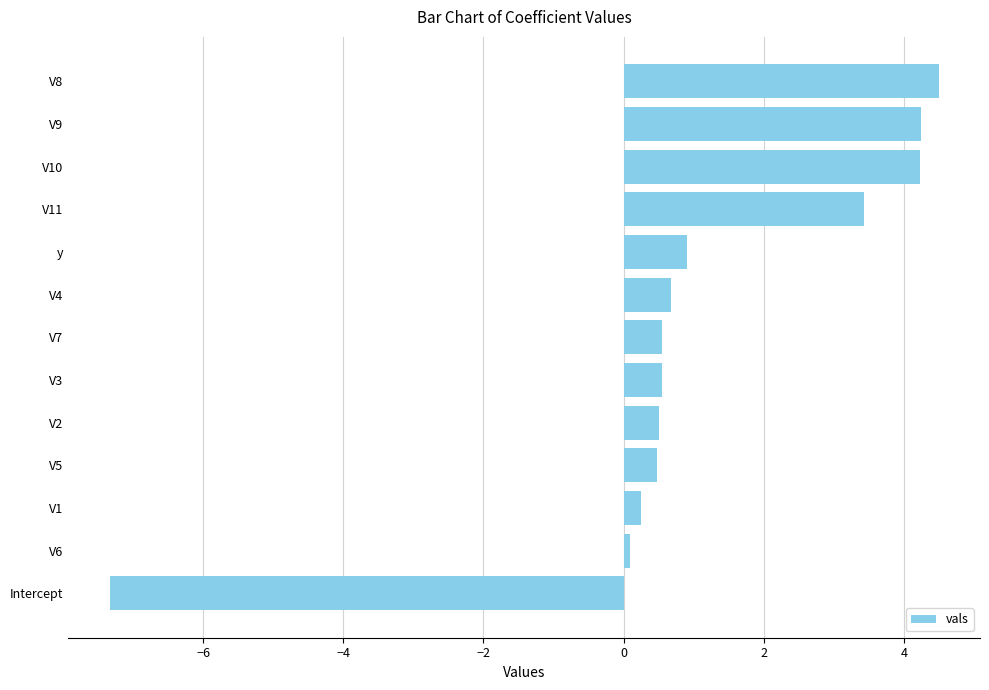

What is the difference between the second highest and second lowest values?

4.2